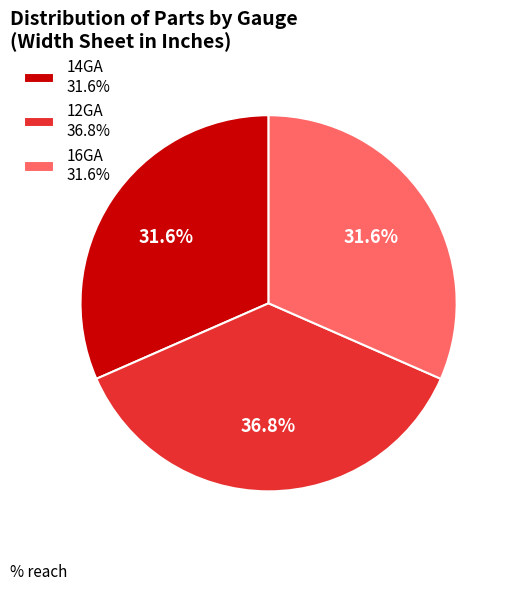

What is the ratio of the value at 12GA to the value at 14GA?

1.2